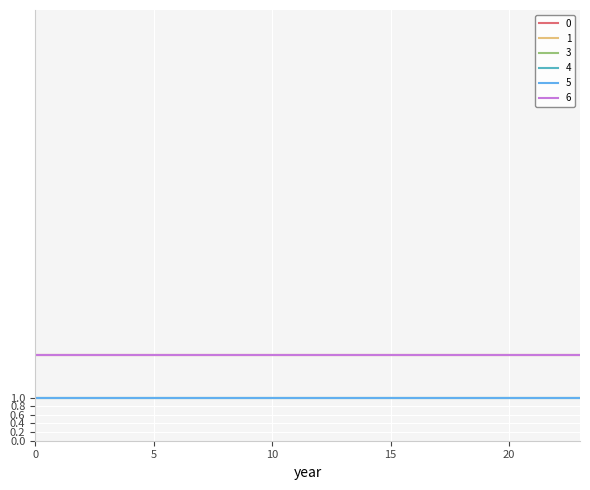

What is the value of the 4 point at the 20th from the left?

1